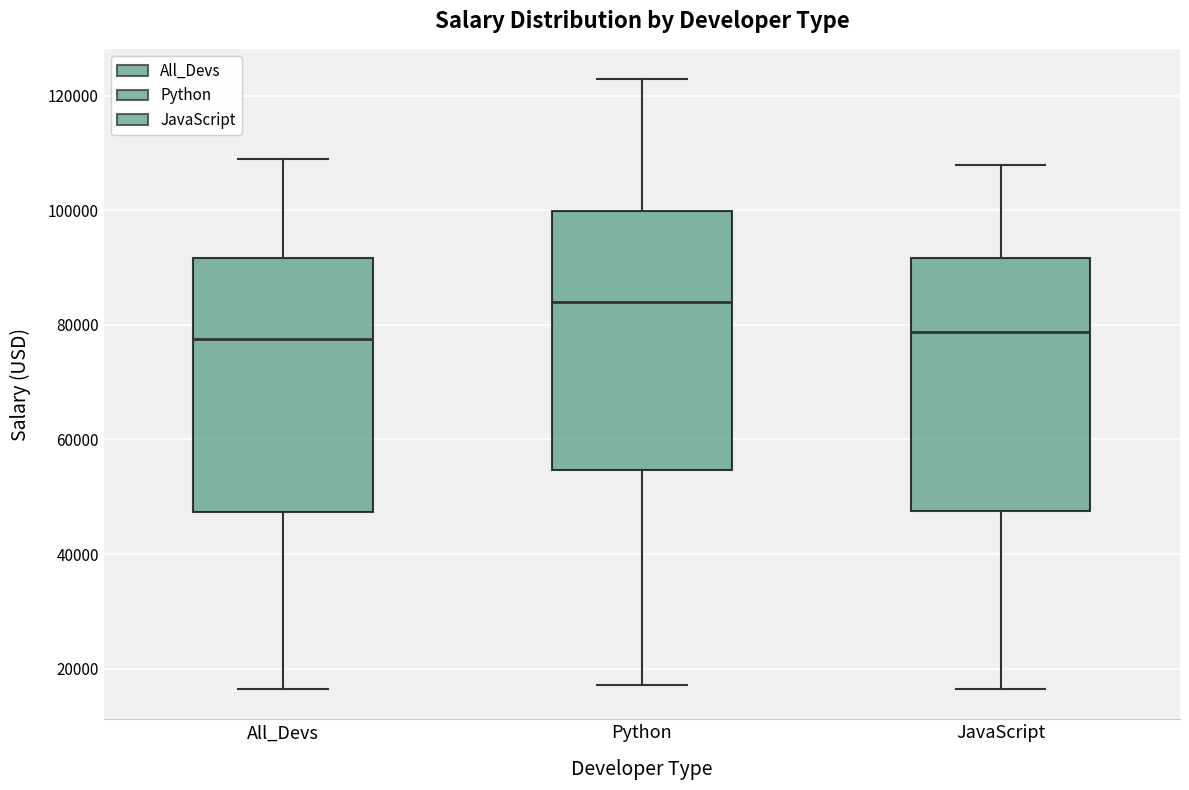

Reading left to right, read every box against the y-axis: the position of its median line, the range the box covers, and the ends of its whiskers. The values are not printed on the chart, so give them approximately, as read against the axis.

All_Devs: median 78000, box 48000 to 92000, whiskers 16000 to 108000
Python: median 84000, box 54000 to 100000, whiskers 18000 to 122000
JavaScript: median 78000, box 48000 to 92000, whiskers 16000 to 108000